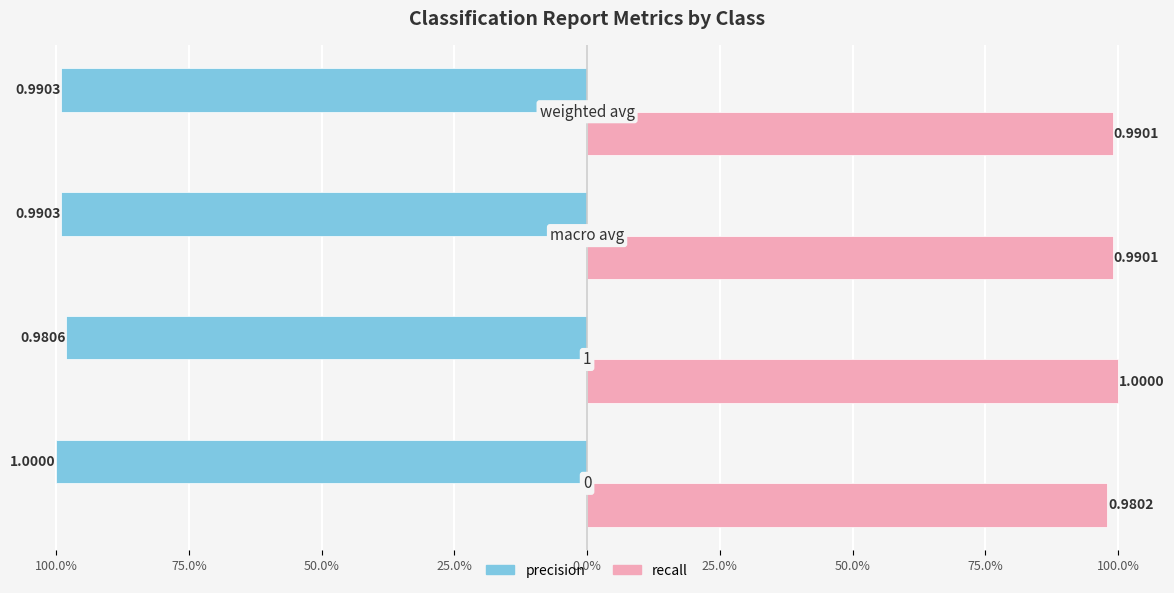

Reading left to right, transcribe all the data shown in this chart.

precision: 100.0%=-1.0	75.0%=-1.0	50.0%=-1.0	25.0%=-1.0
recall: 100.0%=1.0	75.0%=1.0	50.0%=1.0	25.0%=1.0